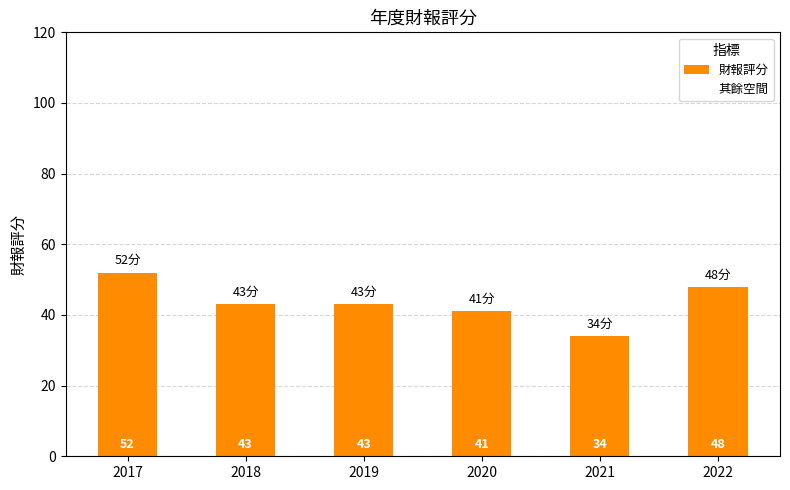

What is the ratio of the value at 2019 to the value at 2020?

1.0